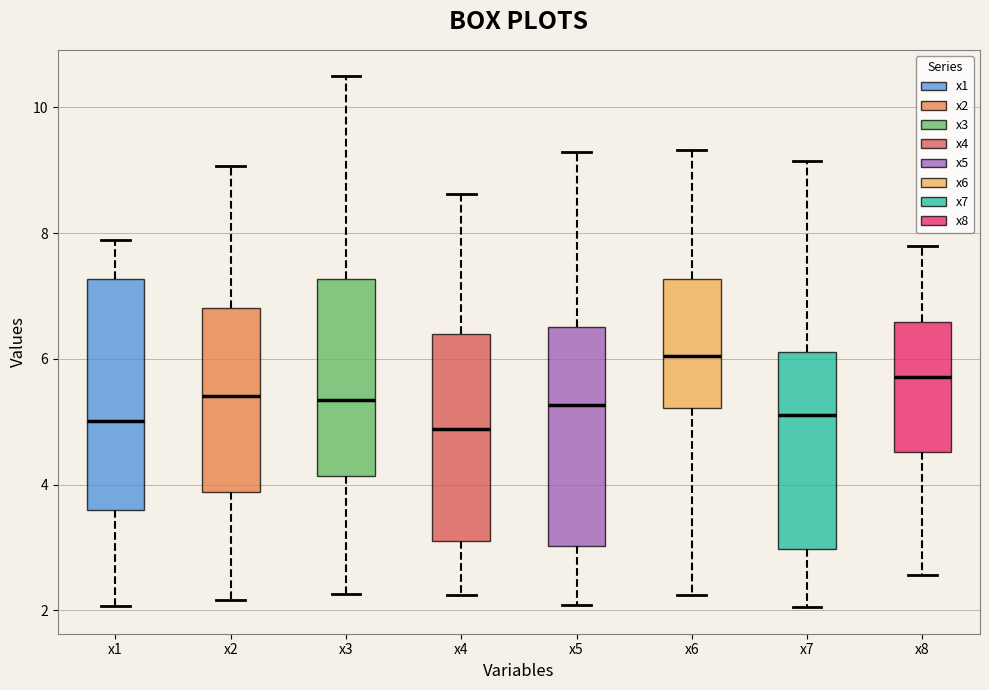

Reading left to right, transcribe this box plot: for each box, give where its median line is, the range the box spans, and where its two whiskers end, as read against the y-axis. The values are not printed on the chart, so give them approximately, as read against the axis.

x1: median 5.0, box 3.6 to 7.2, whiskers 2.0 to 7.8
x2: median 5.4, box 3.8 to 6.8, whiskers 2.2 to 9.0
x3: median 5.4, box 4.2 to 7.2, whiskers 2.2 to 10.4
x4: median 4.8, box 3.0 to 6.4, whiskers 2.2 to 8.6
x5: median 5.2, box 3.0 to 6.4, whiskers 2.0 to 9.2
x6: median 6.0, box 5.2 to 7.2, whiskers 2.2 to 9.4
x7: median 5.2, box 3.0 to 6.2, whiskers 2.0 to 9.2
x8: median 5.8, box 4.6 to 6.6, whiskers 2.6 to 7.8